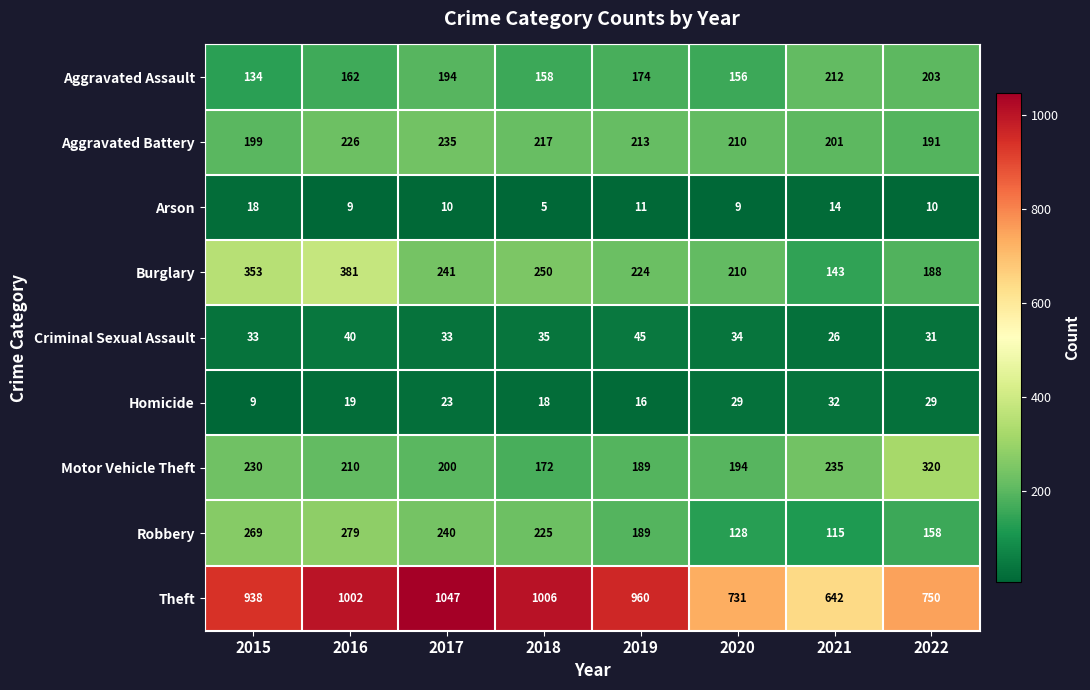

What is the sum of all Burglary values?

1990